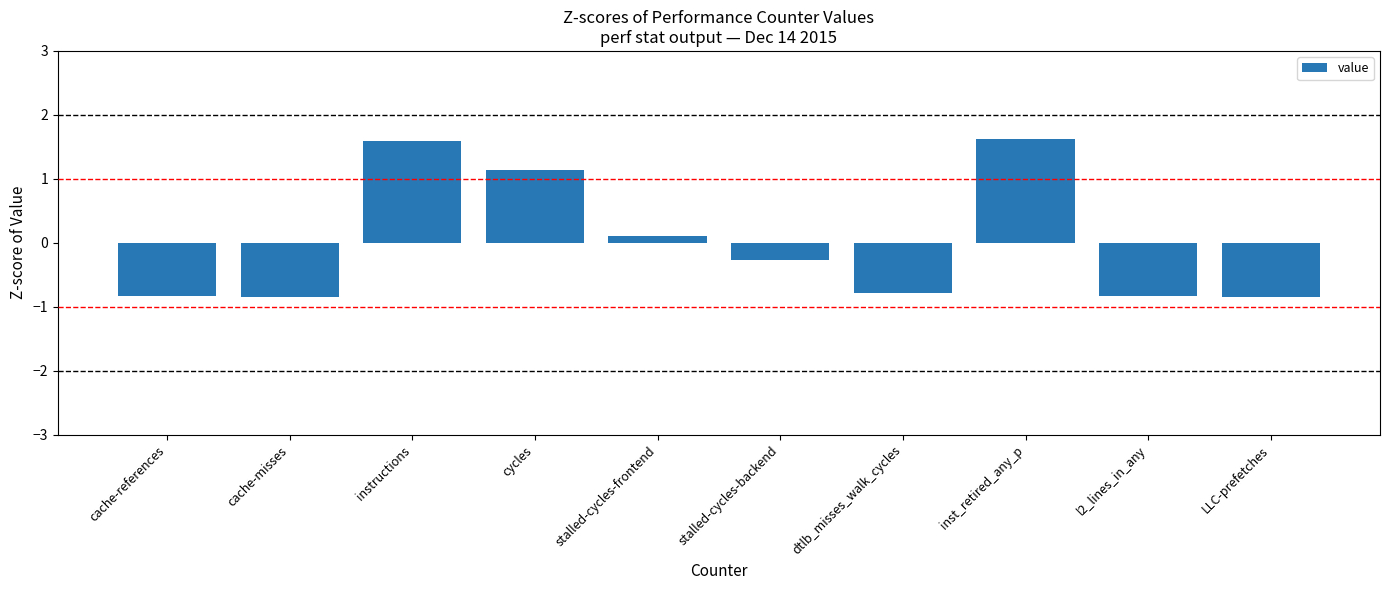

Is it true that the value at inst_retired_any_p is 1.6?

True